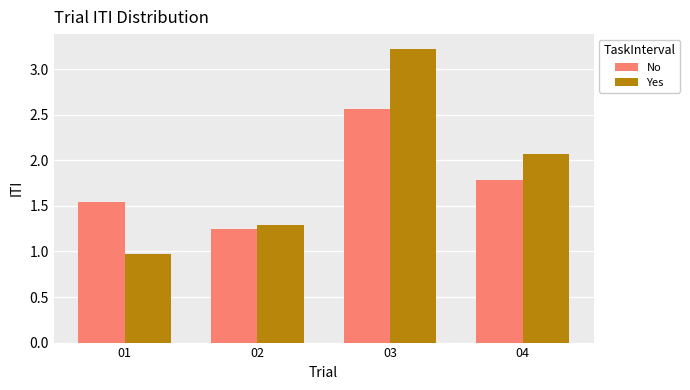

Rank the series by their maximum value, from lowest to highest.

No, Yes